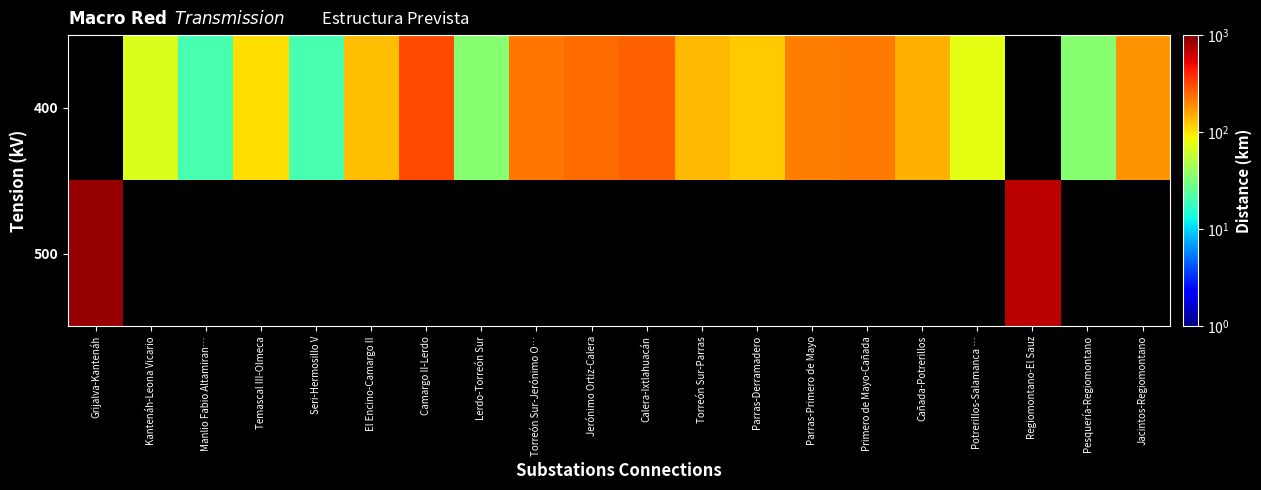

Rank the series by their average value, from highest to lowest.

400, 500